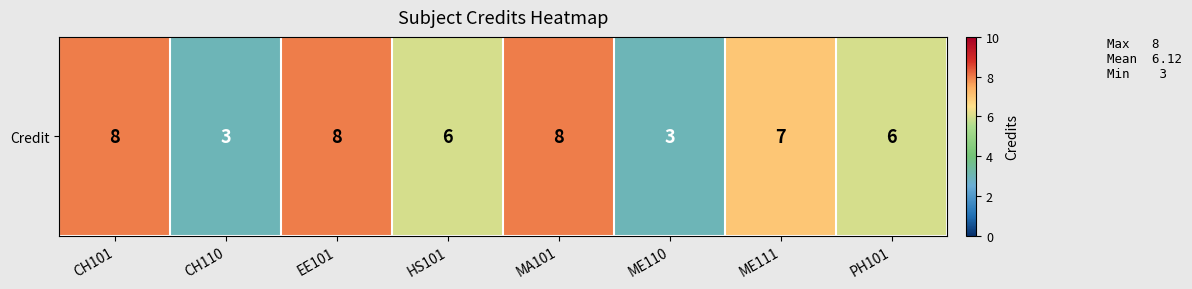

What is the ratio of the value at CH110 to the value at CH101?

0.4